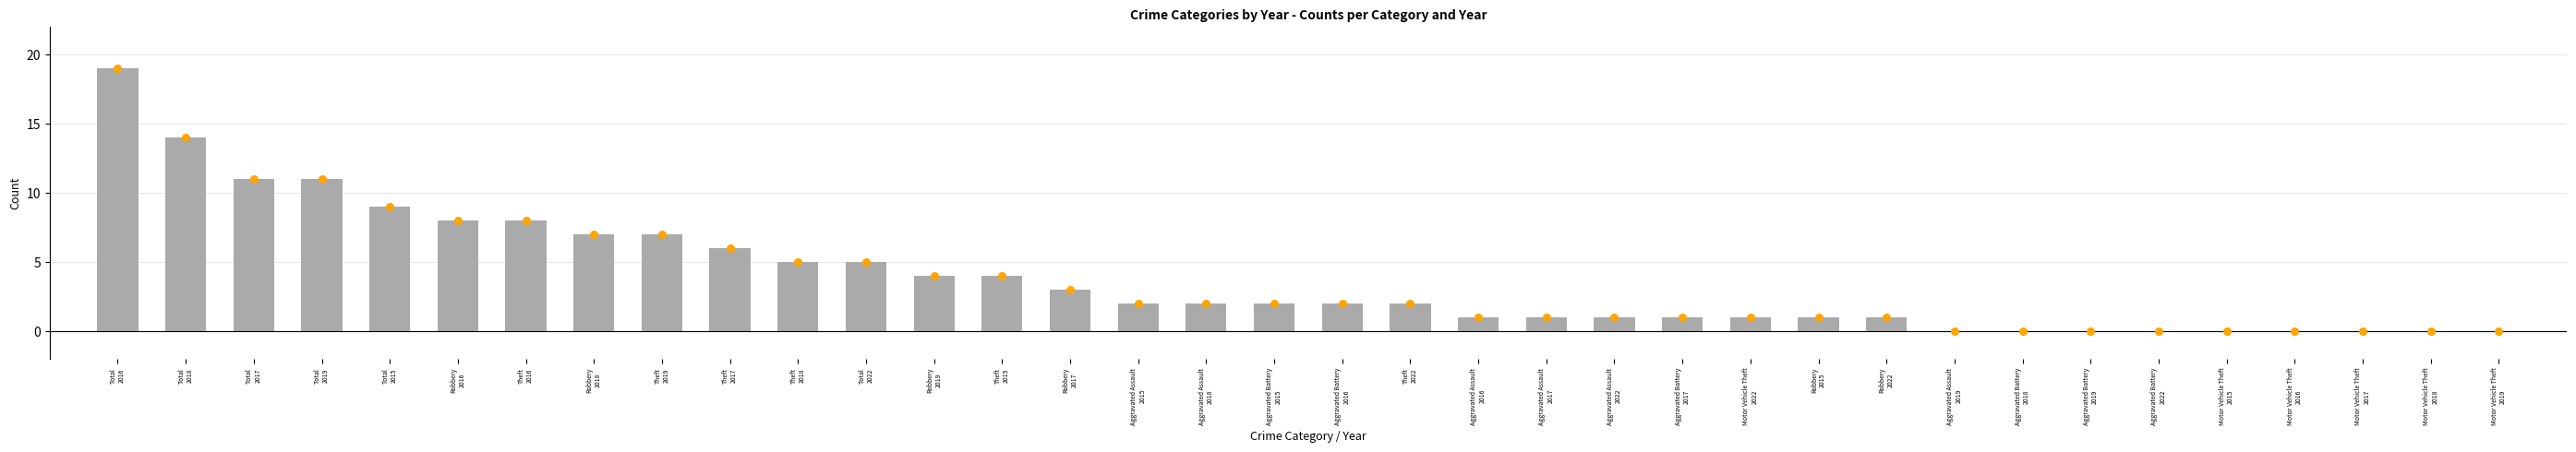

Between Aggravated Assault
2022 and Robbery
2016, which is larger?

Robbery
2016